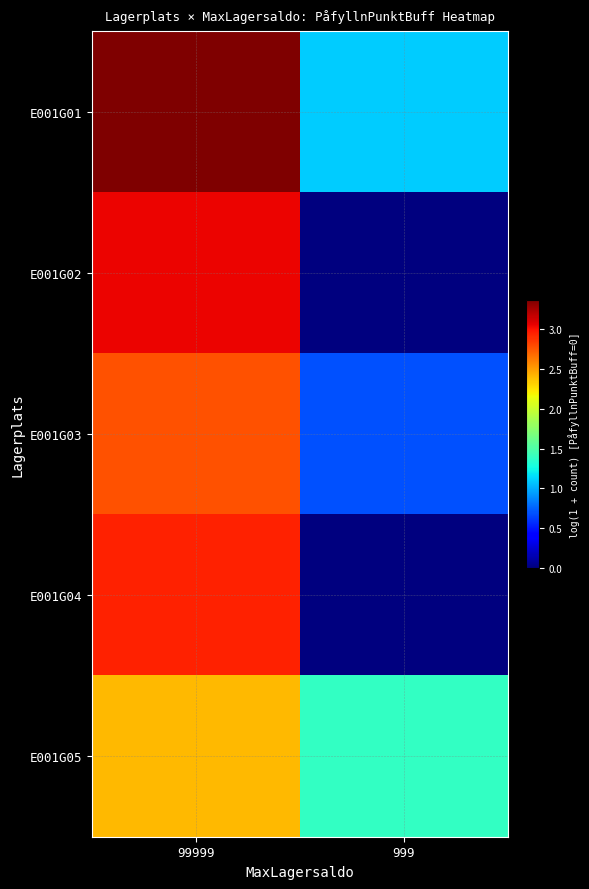

What is the difference between the highest and lowest values at 999?

1.4